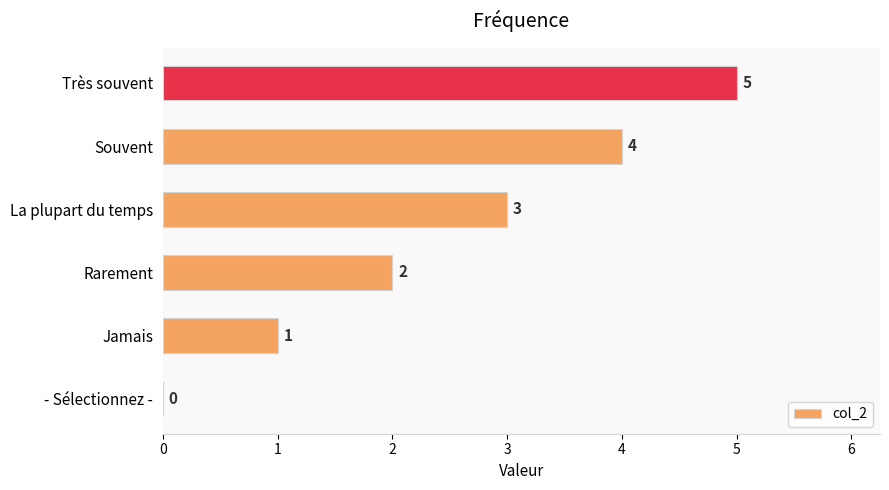

How many values are above zero?

5